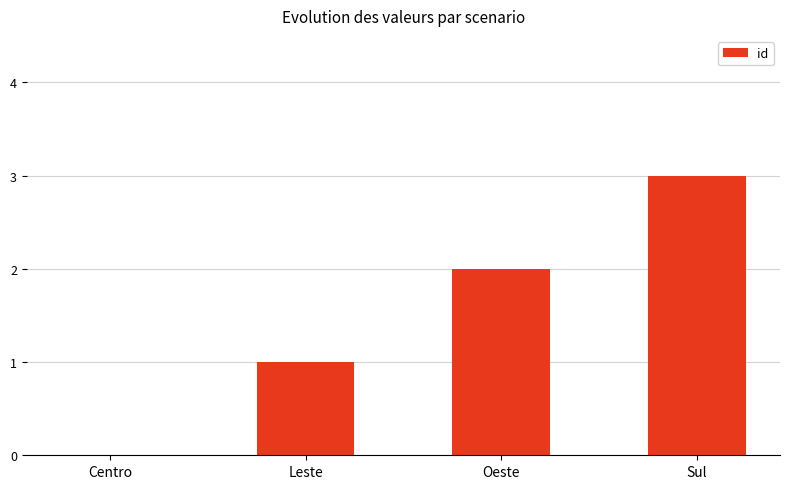

Which label corresponds to the largest value in the chart?

Sul